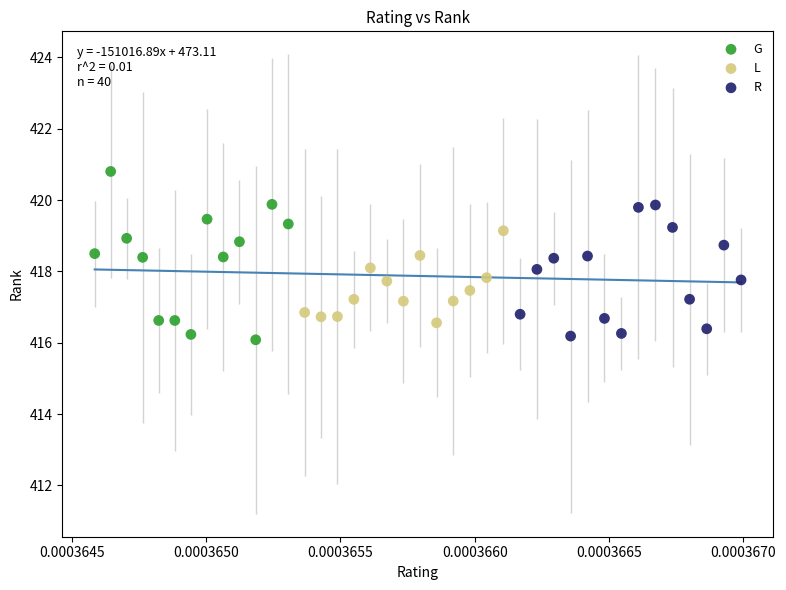

Which series contains the highest Y value?

G